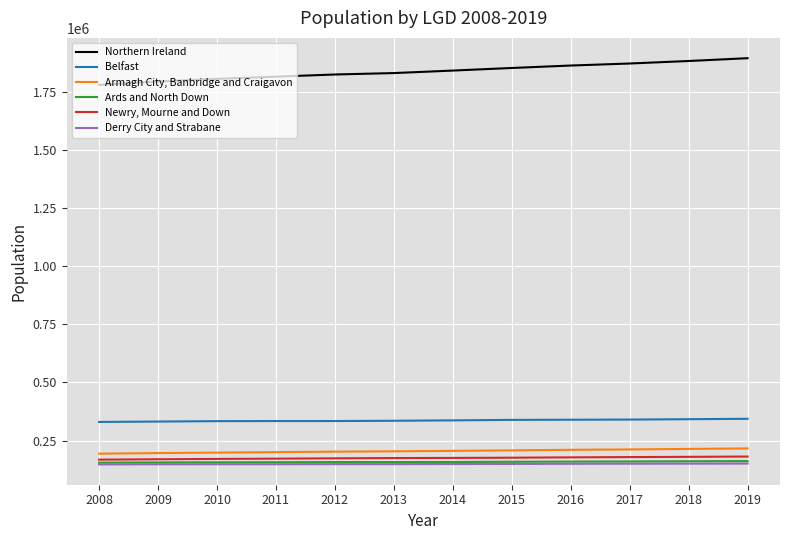

Is it true that Armagh City, Banbridge and Craigavon equals 198202 at 2010?

True